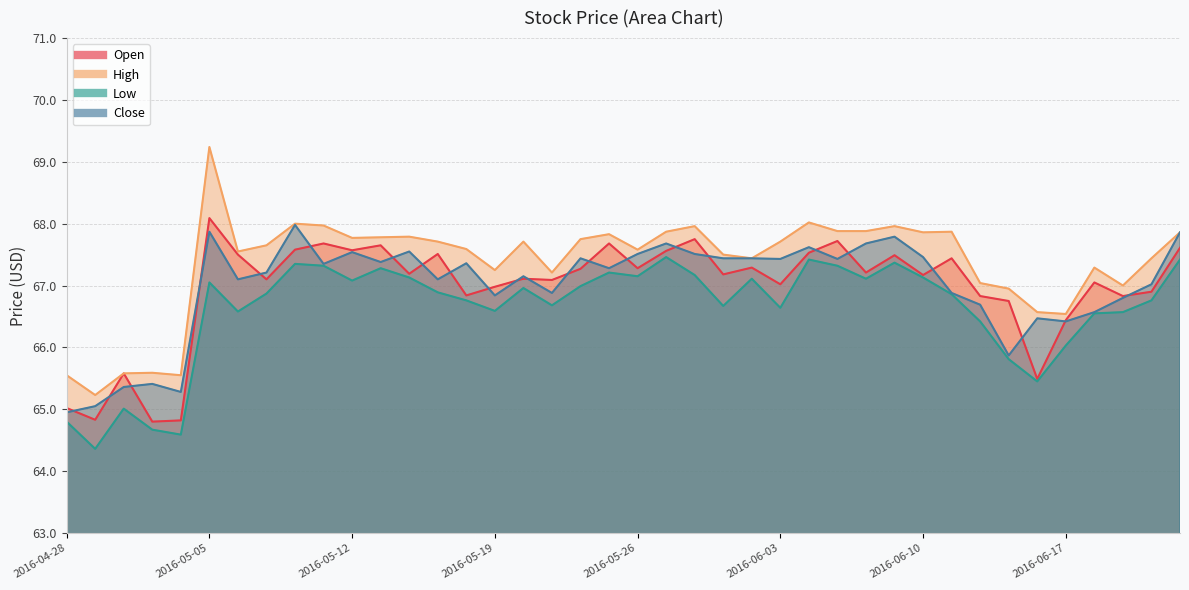

How many interior local peaks does the Low series have?

10